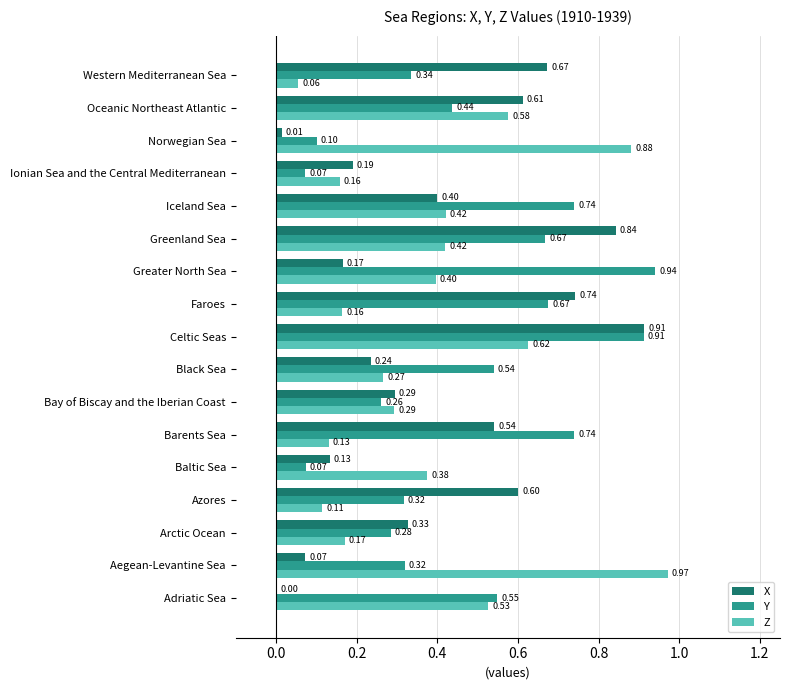

At which label is X closest to 0?

Adriatic Sea